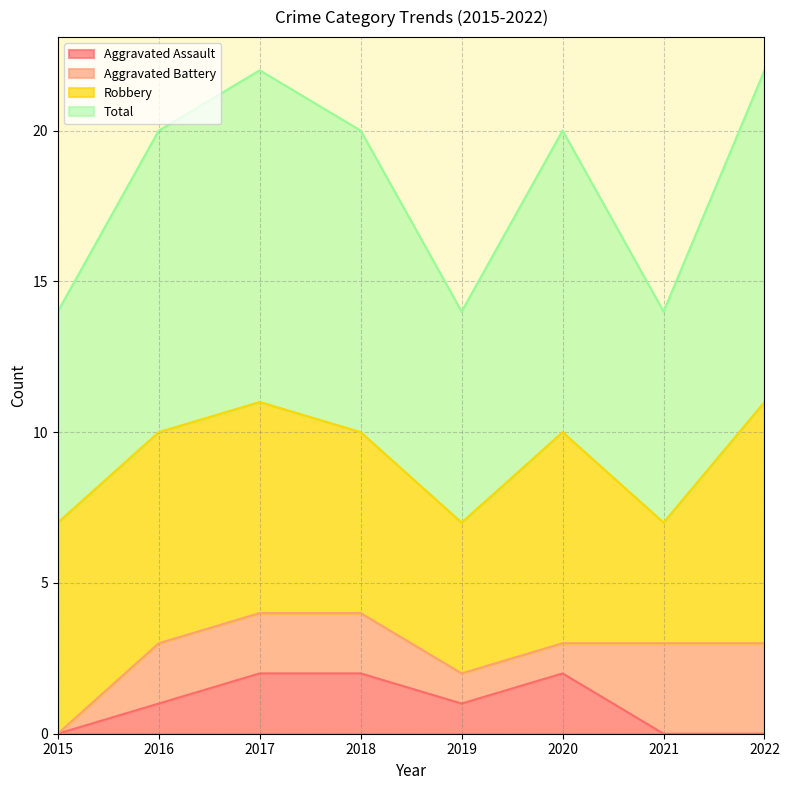

True or false: Aggravated Assault has a value of 2 at 2018.

True